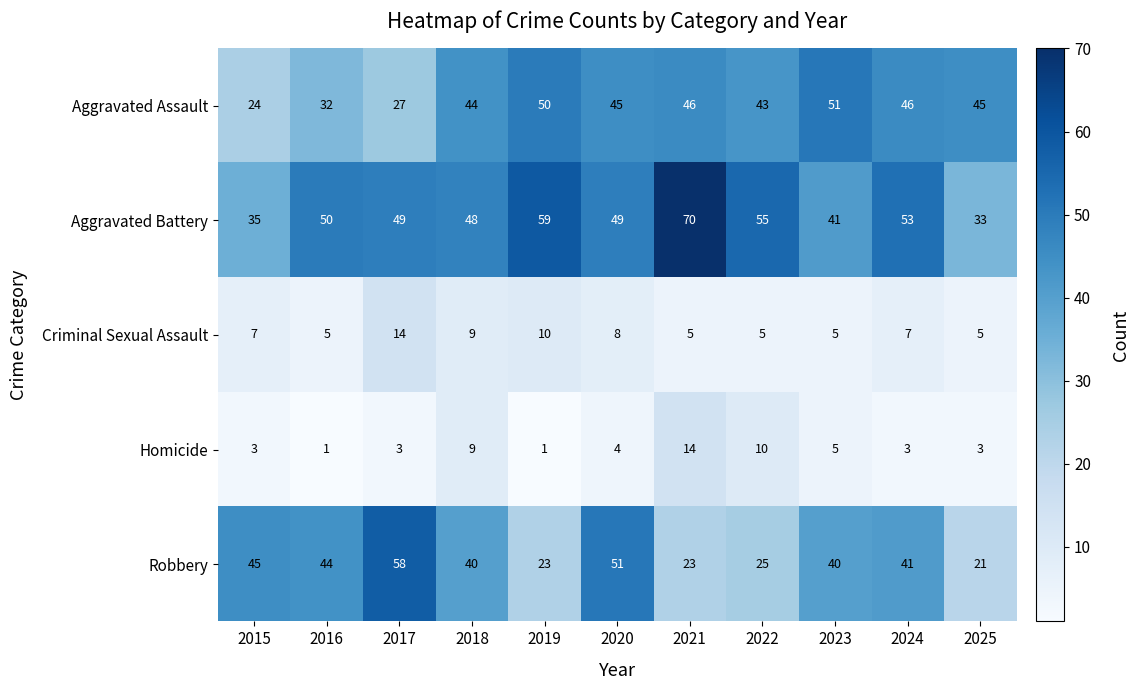

Read the Criminal Sexual Assault value at 2025.

5